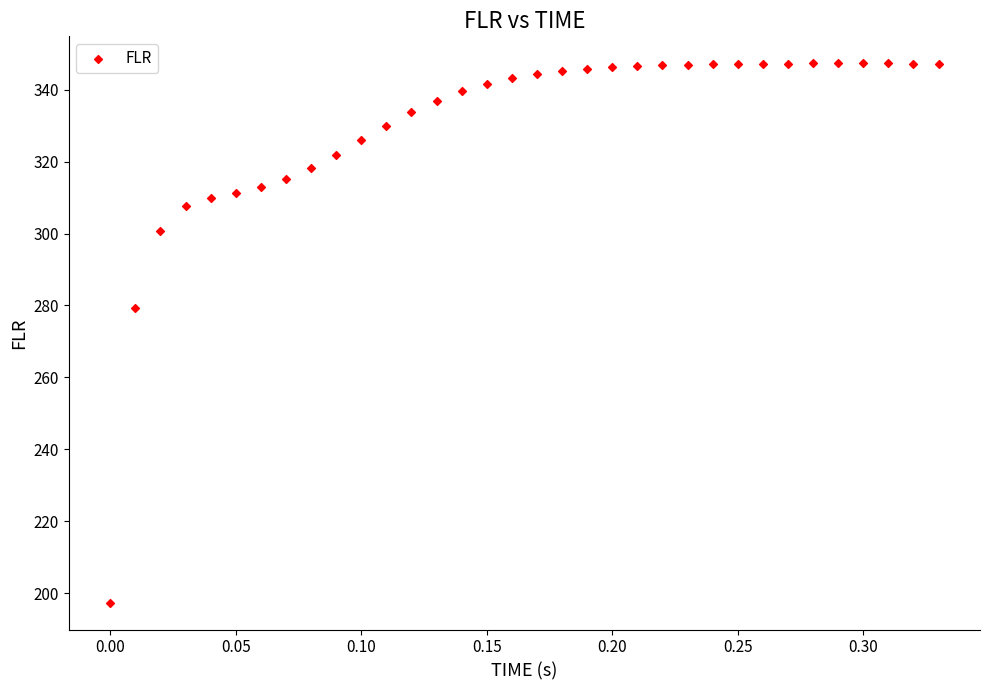

What is the range of X values (max minus min)?

0.3